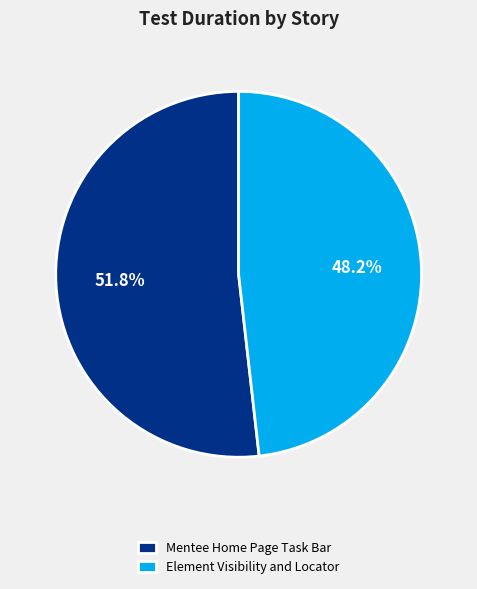

What percentage is the Mentee Home Page Task Bar slice, to the nearest percent?

52%